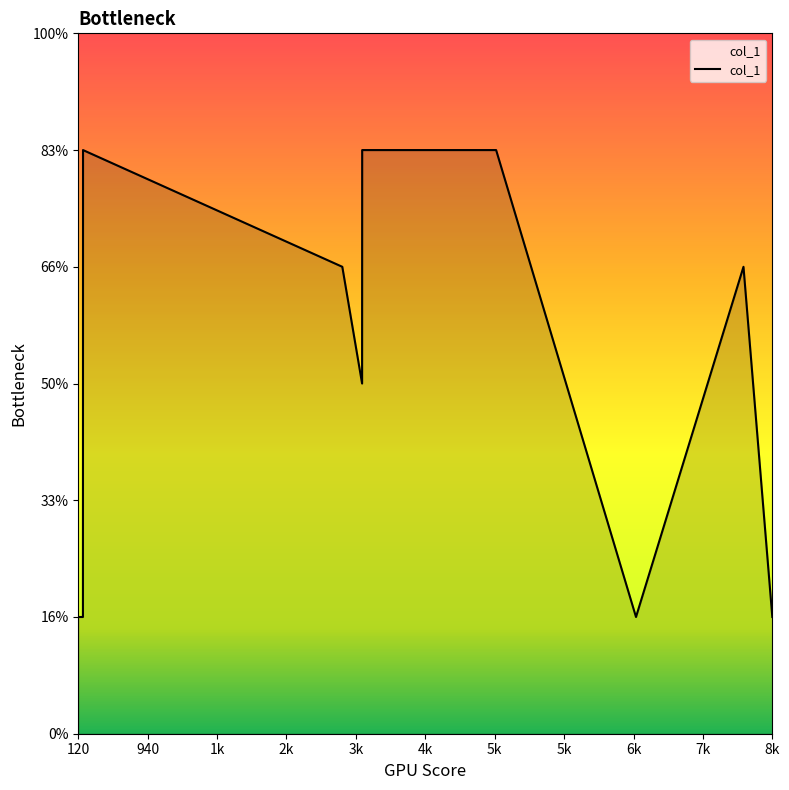

Does the chart display data point markers on the line(s)?

No